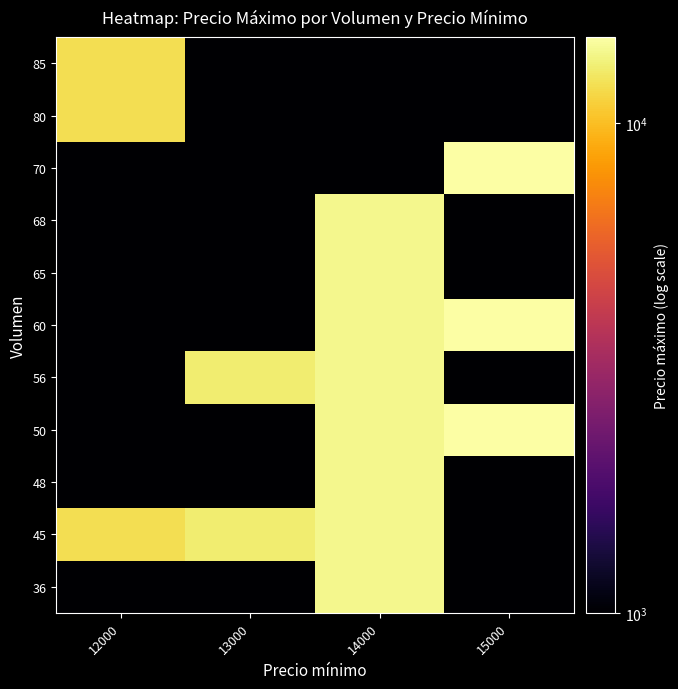

Rank the categories by 80 value from lowest to highest.

13000, 14000, 15000, 12000